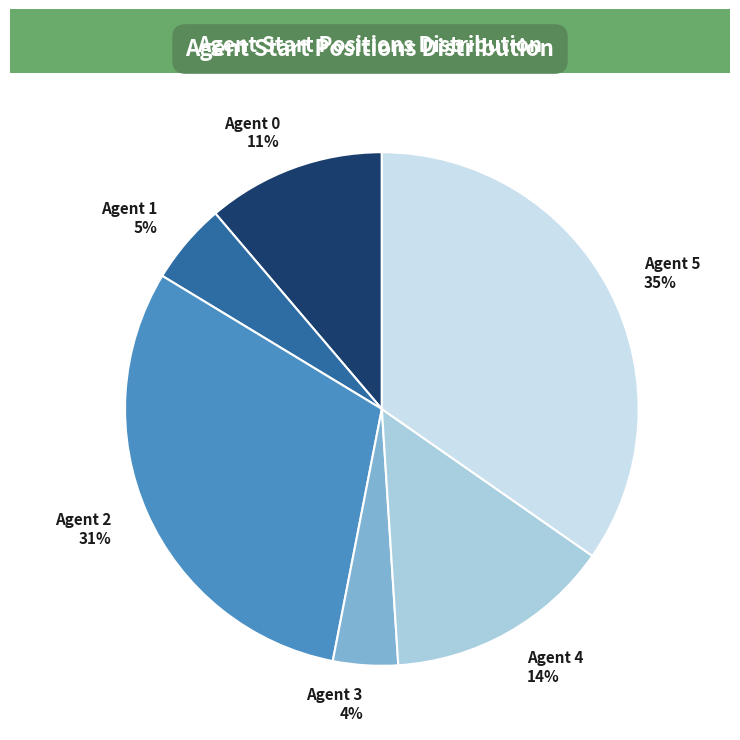

Which slice is the largest?

Agent 5